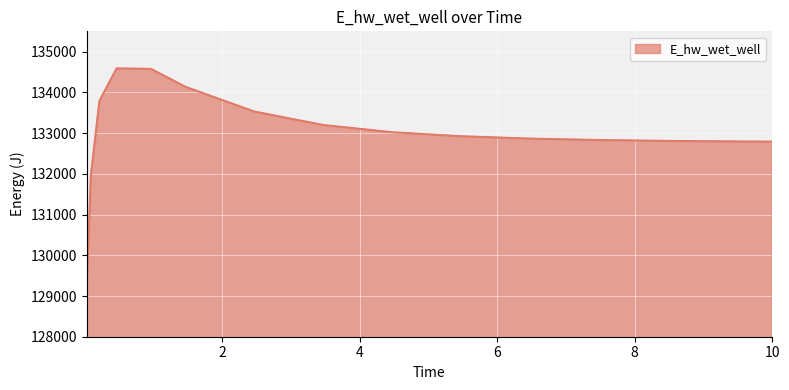

What is the maximum value shown in the chart?

134589.8